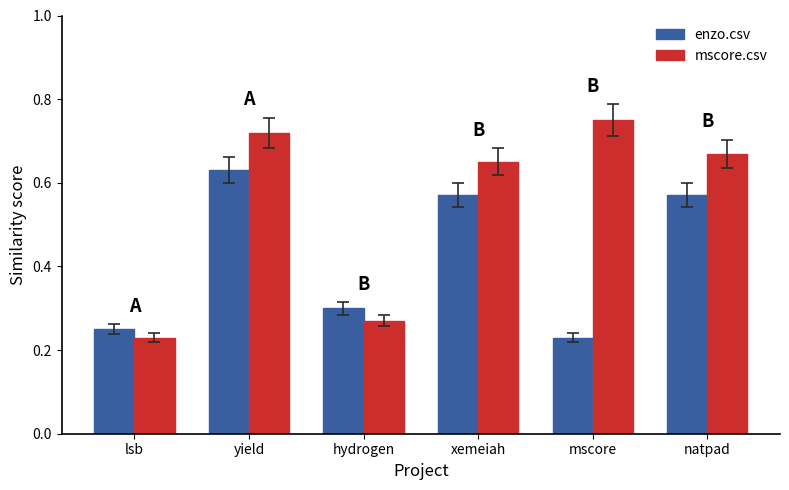

What is the difference between the second highest and minimum values in the mscore.csv series?

0.5